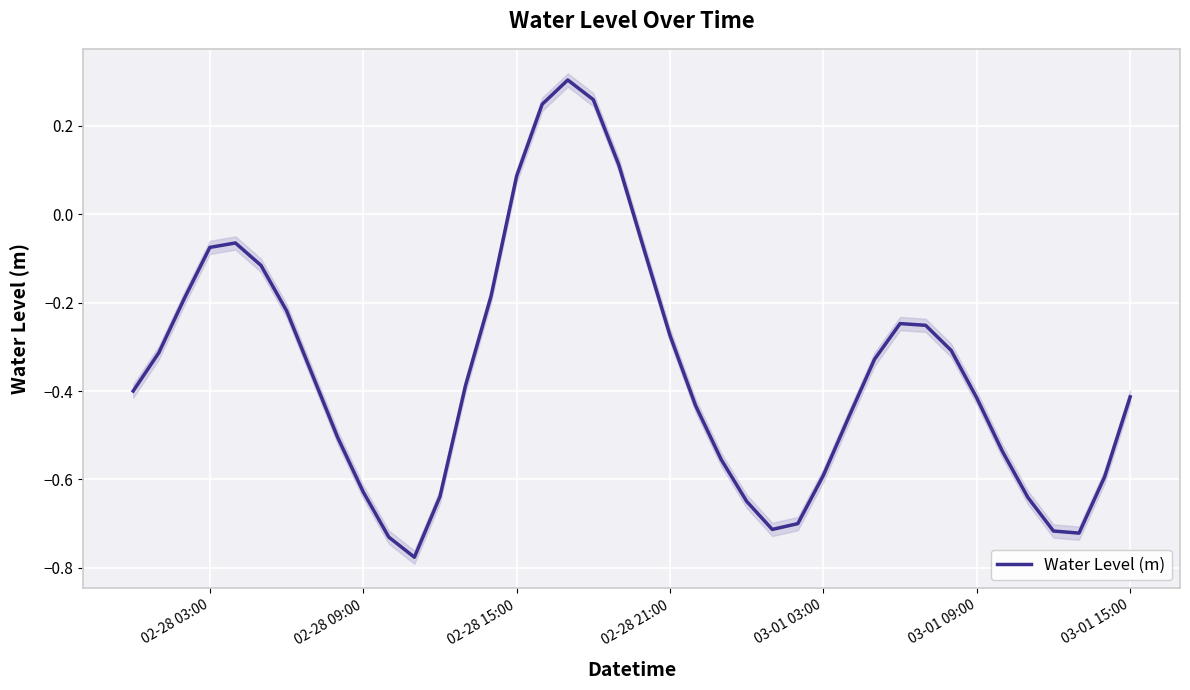

How many distinct data groups are displayed?

1